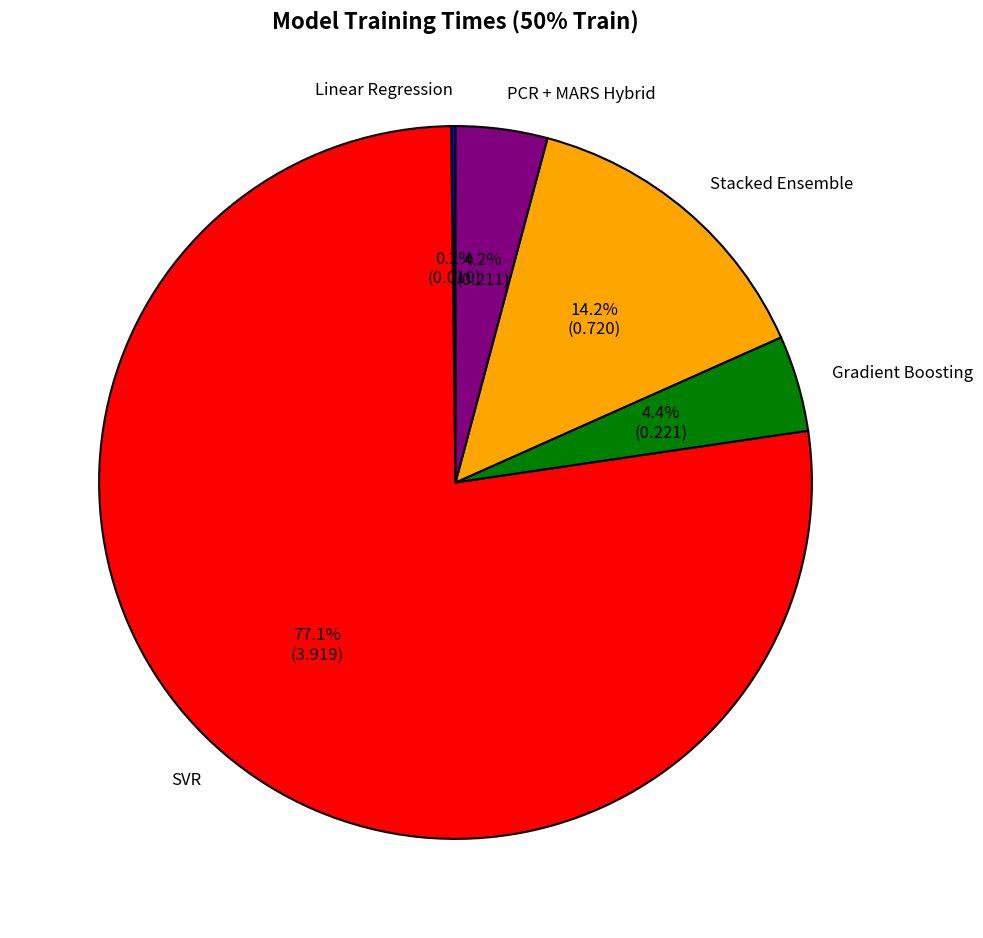

What percentage is NOT represented by Stacked Ensemble?

85.8%